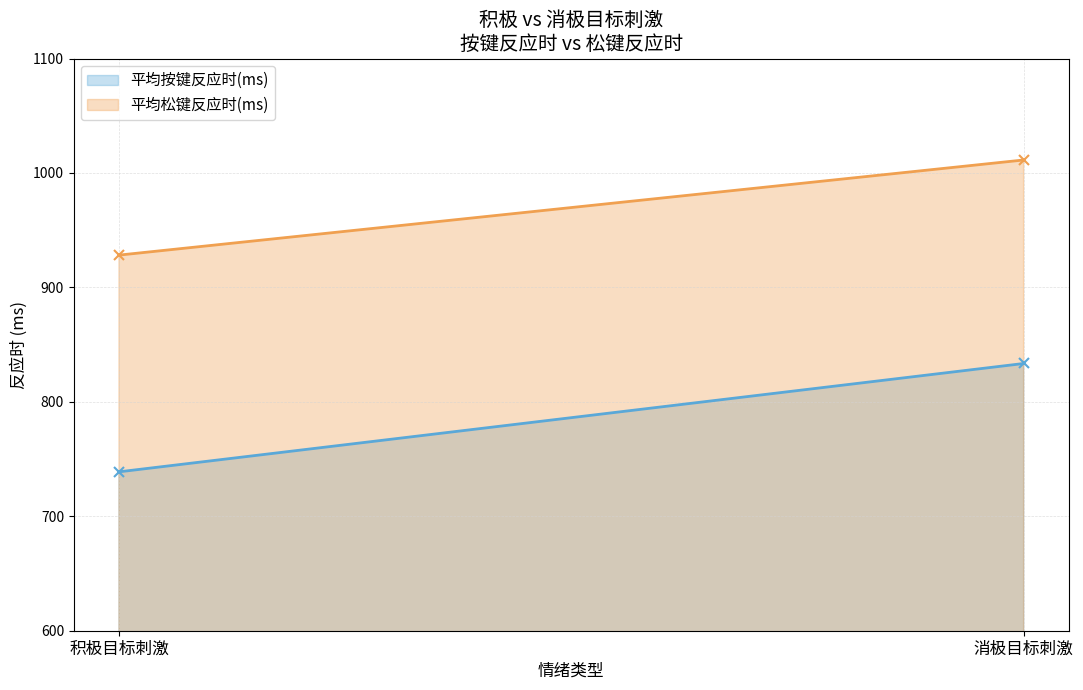

What are all the series names shown in the legend?

平均按键反应时(ms), 平均松键反应时(ms)